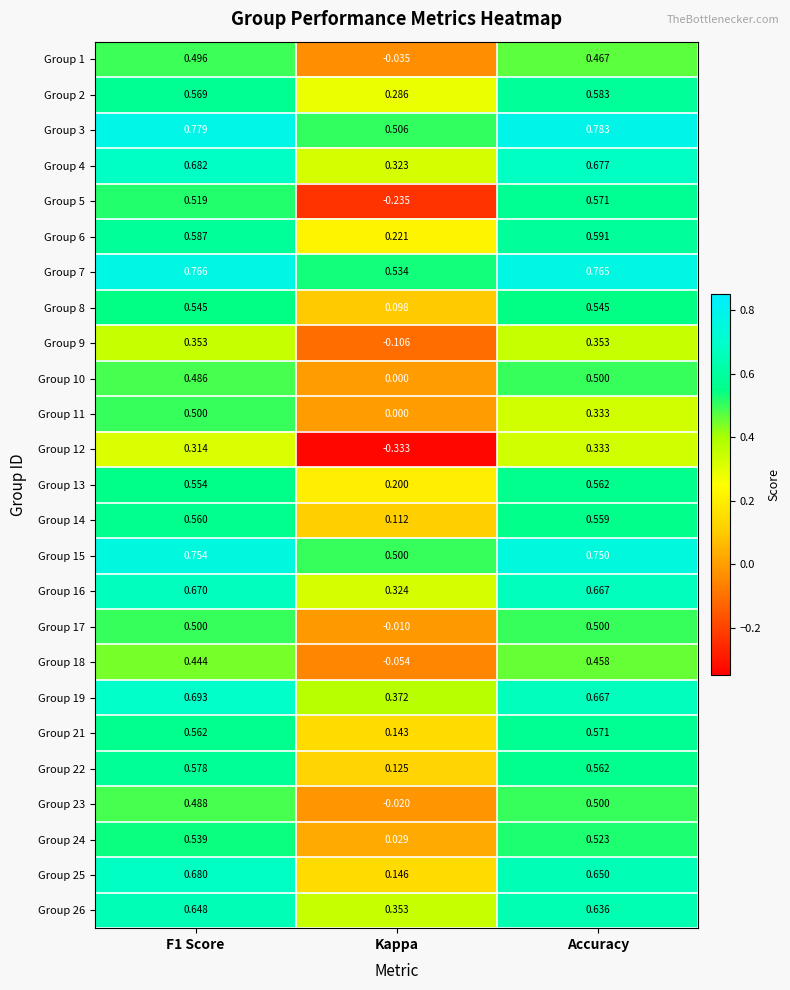

Is the value of Group 19 at F1 Score greater than the value of Group 11 at F1 Score?

Yes